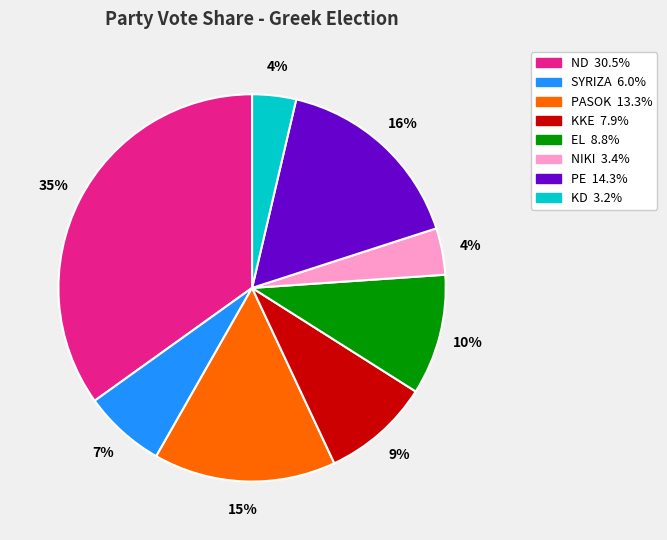

What is the ratio of the value at PASOK to the value at PE?

0.9